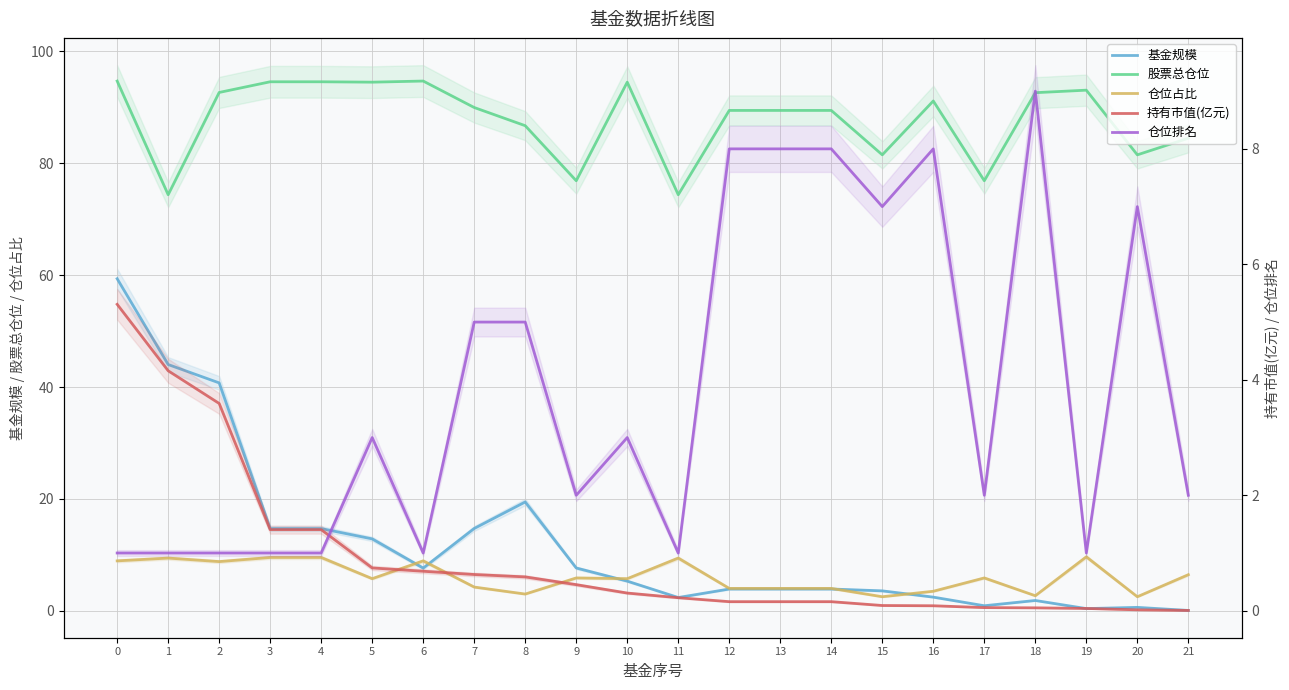

How many 仓位排名 values are between 1 and 7?

17